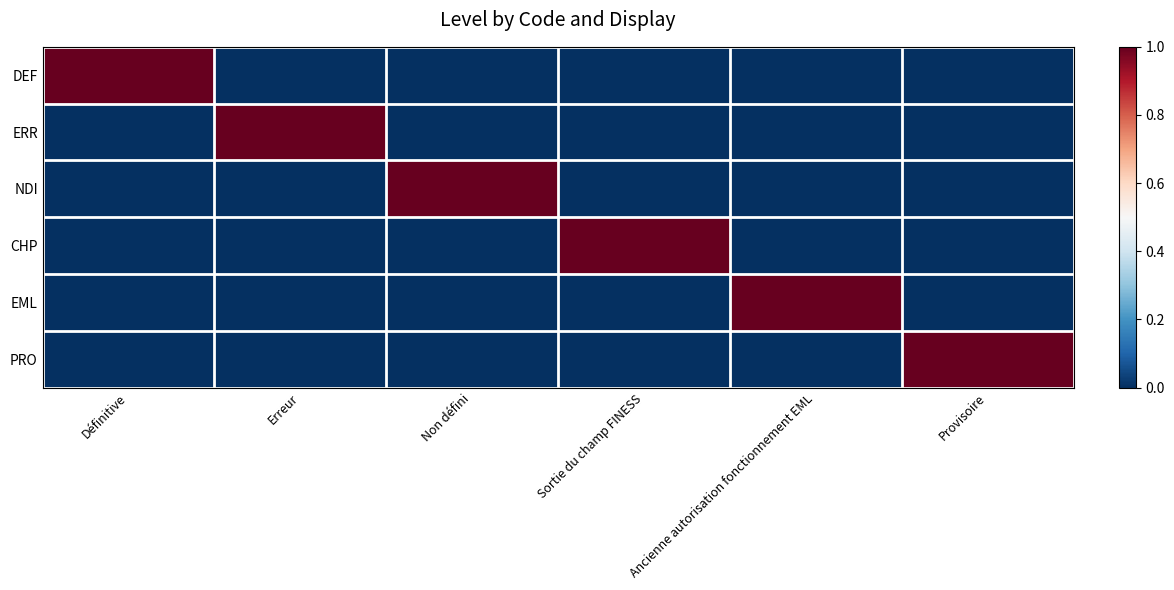

What is the maximum value shown in the chart?

1